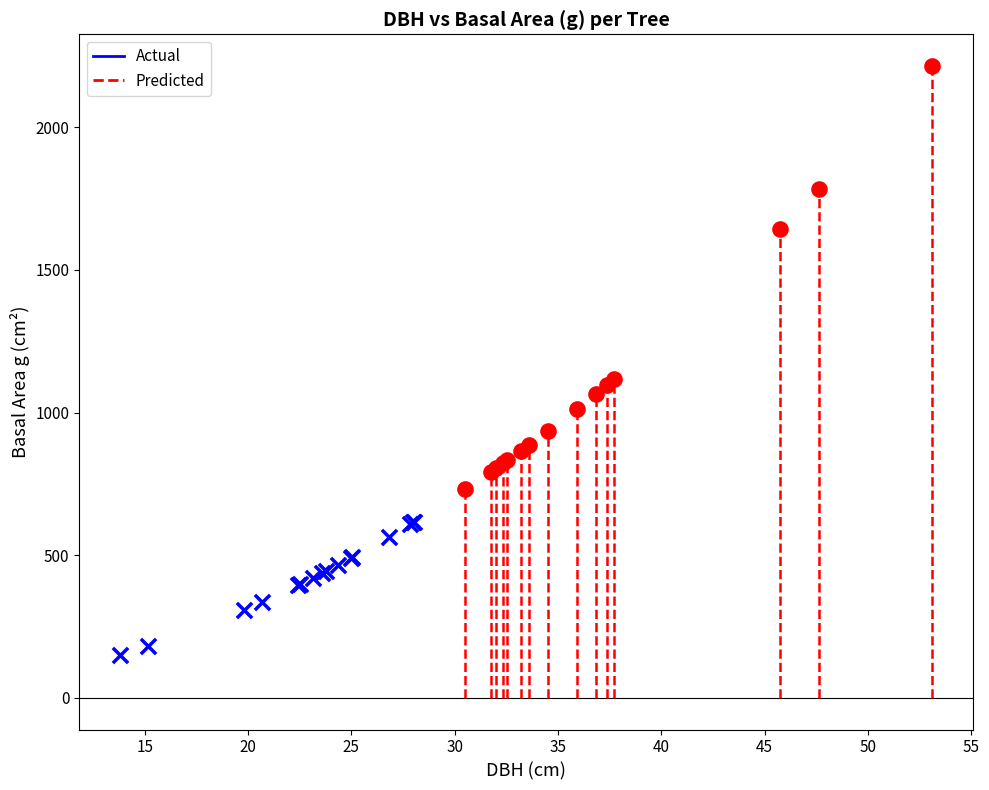

Which series reaches the maximum Y coordinate?

Predicted